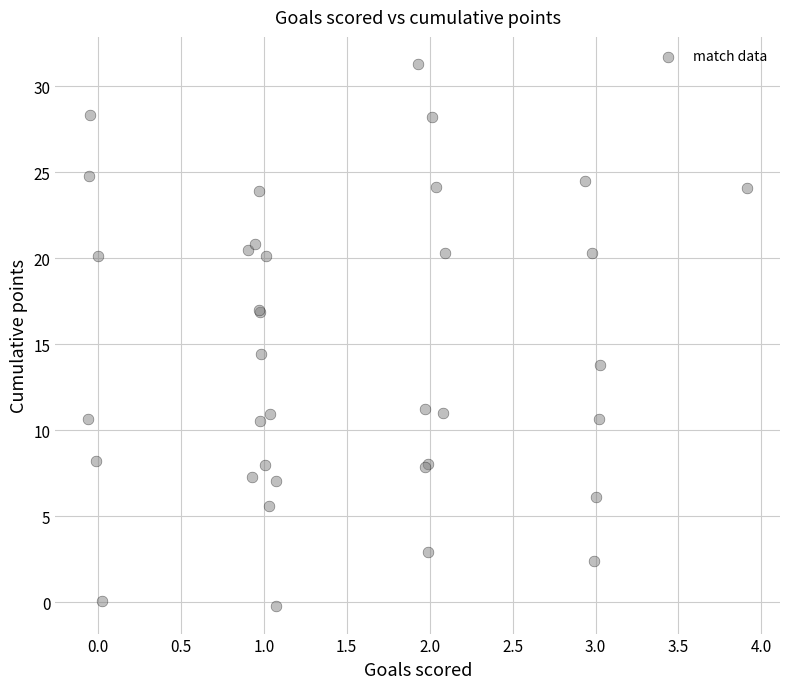

What Y value in the scatter plot is closest to 15?

14.4